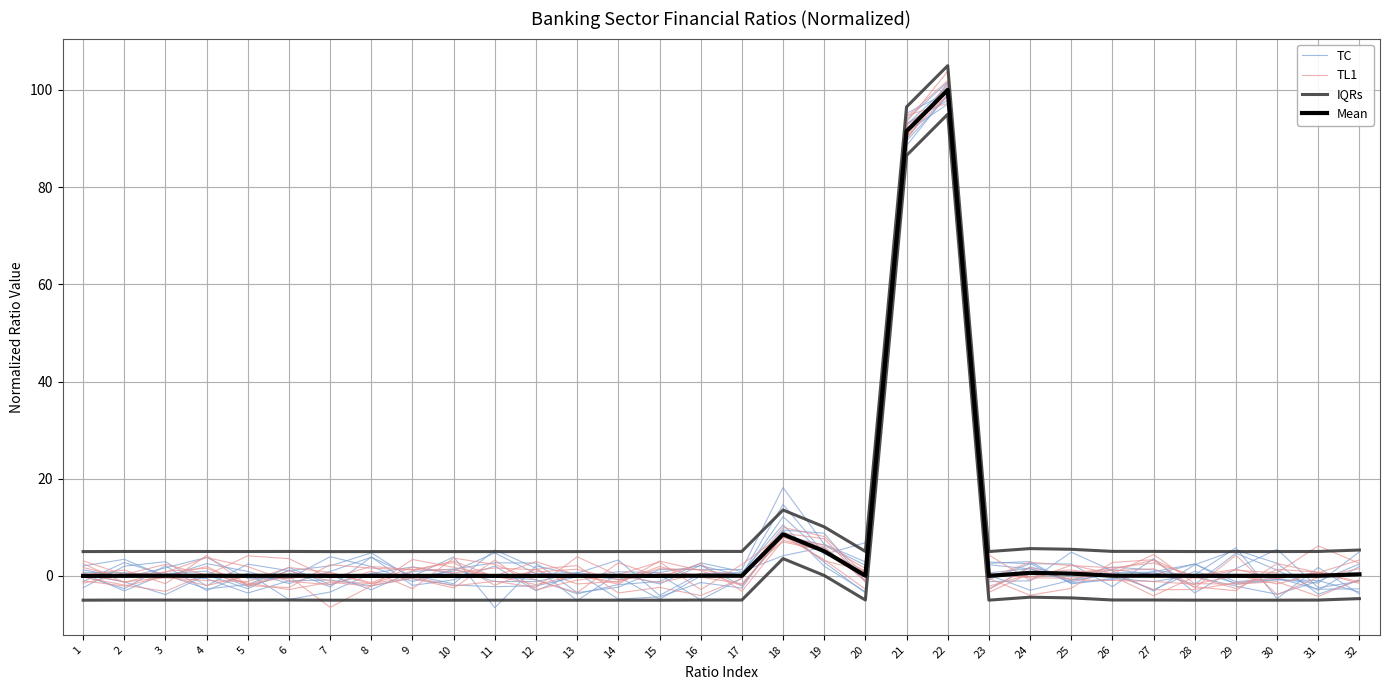

Does the chart display data point markers on the line(s)?

No